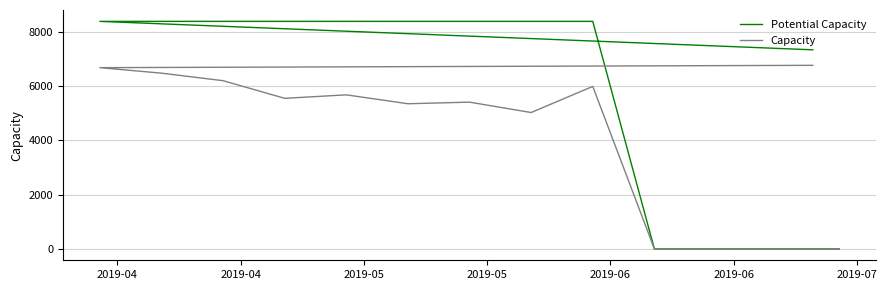

What is the spread (max minus min) of values at 2019-06?

2838